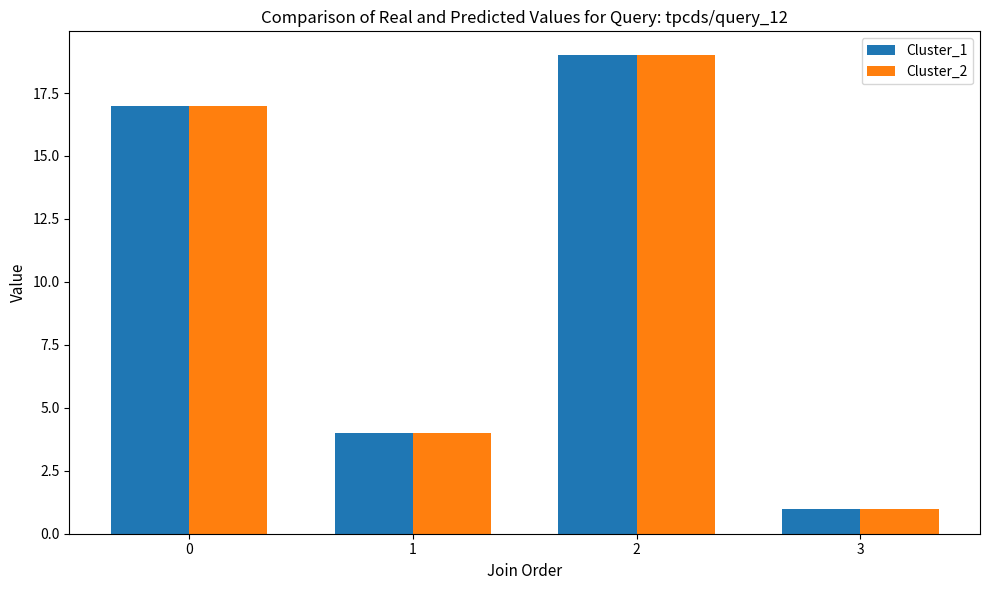

Read the Cluster_1 value at 3.

1